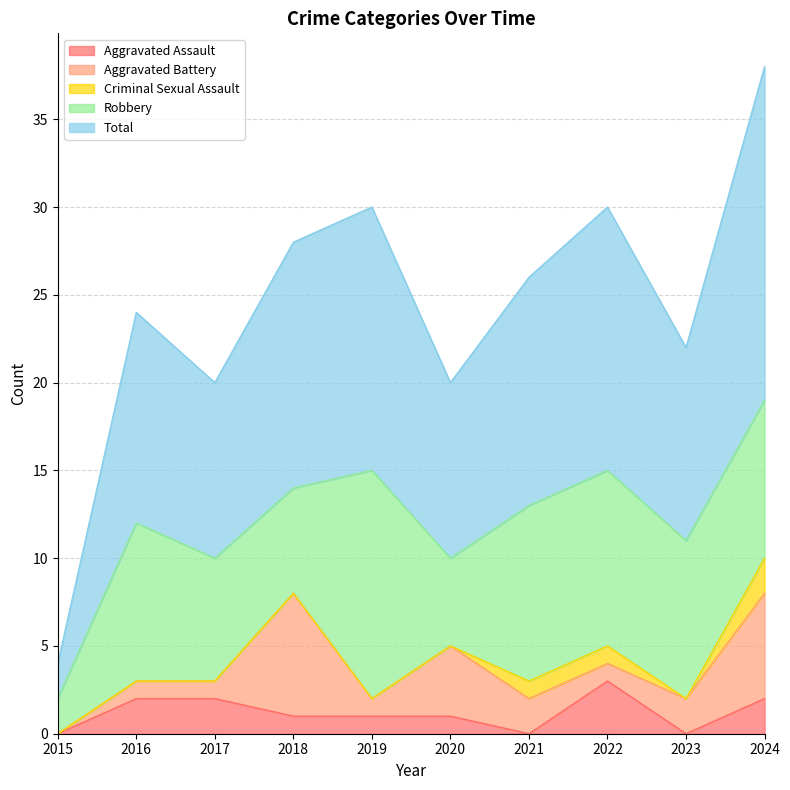

Which label corresponds to the smallest value in the chart?

2015